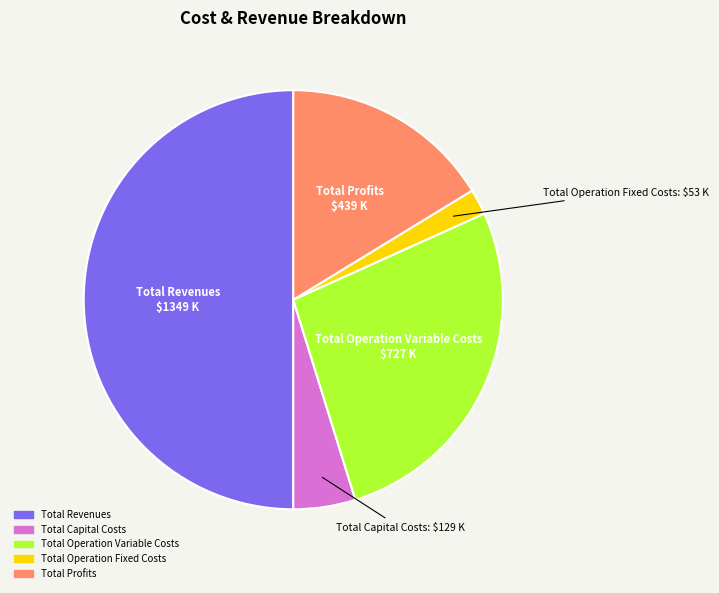

Which category has the smallest portion of the pie?

Total Operation Fixed Costs